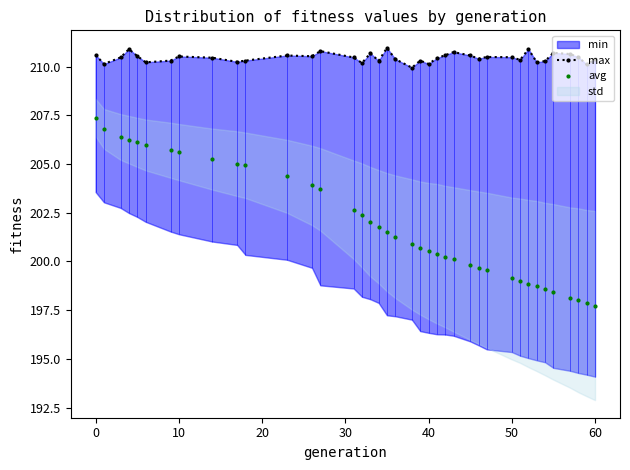

Which series has the largest total across all categories?

max